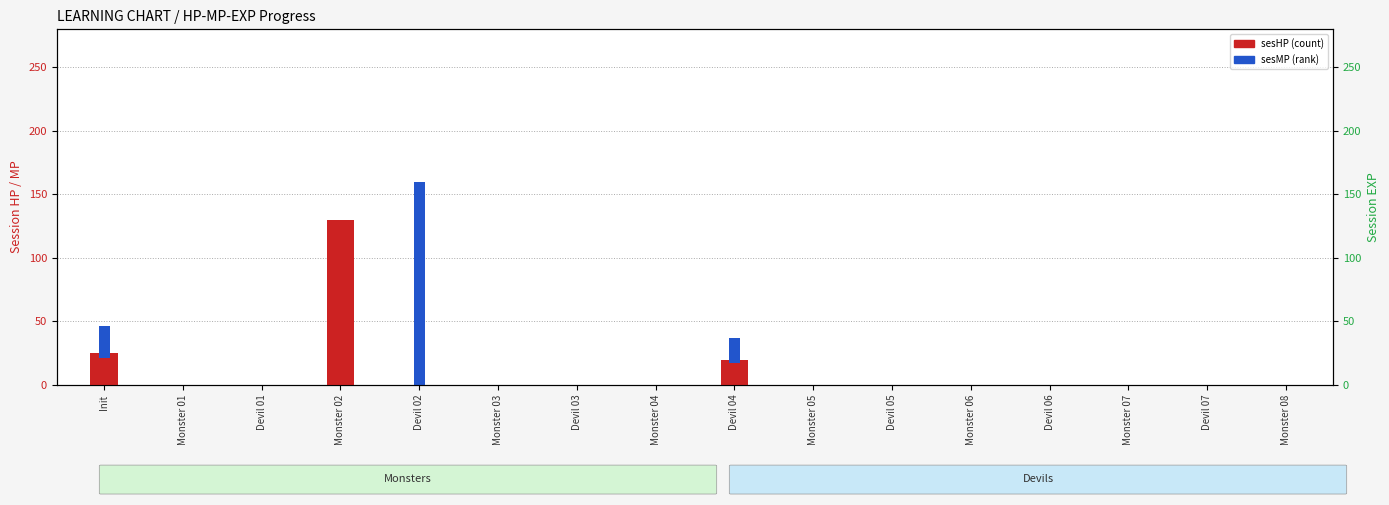

At Monster 06, list the series in order from largest to smallest.

sesHP, sesMP, sesEXP